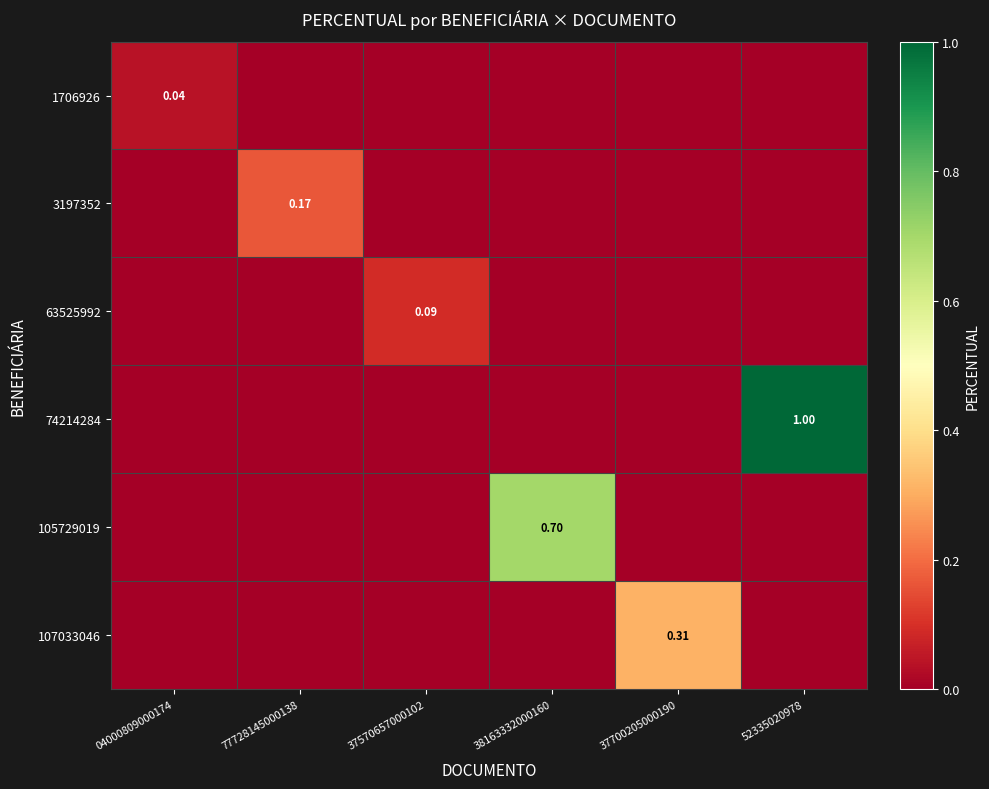

At which category does the chart reach its peak across all series?

52335020978